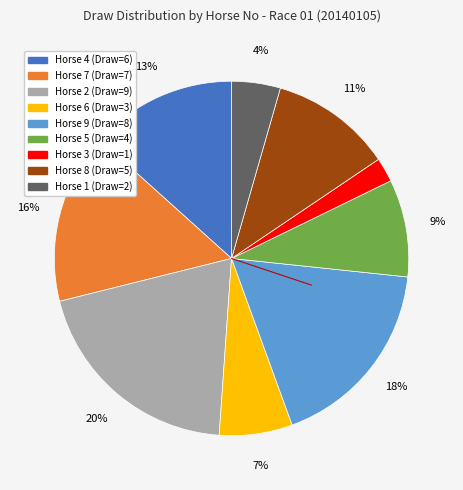

Does any single category account for the majority?

No